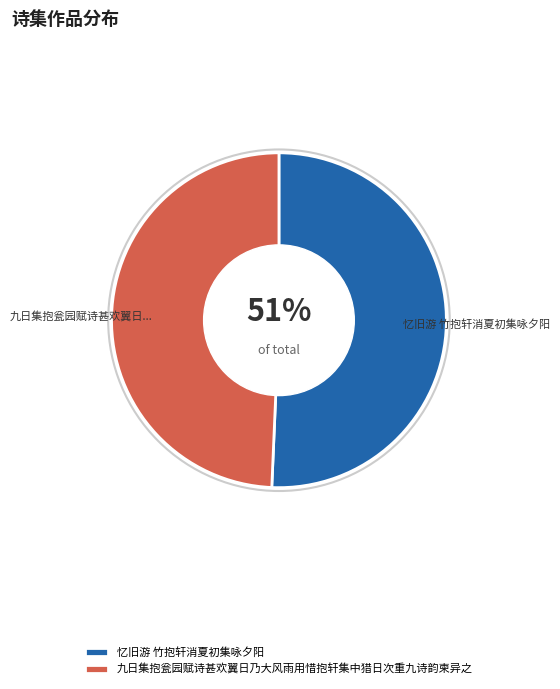

Approximately how many times larger is the value at 忆旧游 竹抱轩消夏初集咏夕阳 compared to 九日集抱瓮园赋诗甚欢翼日乃大风雨用惜抱轩集中猎日次重九诗韵柬异之?

1.0